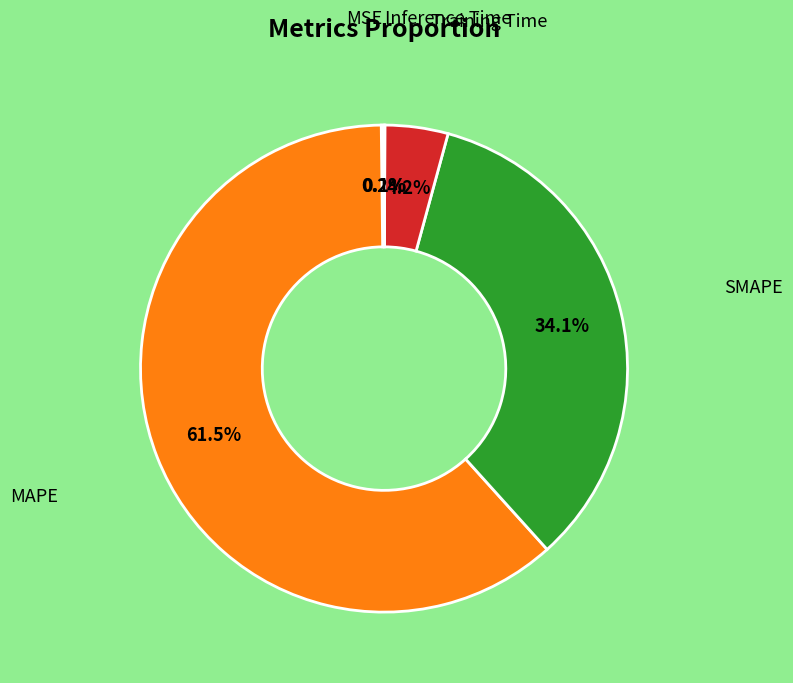

Is there any slice that represents more than half of the pie?

Yes